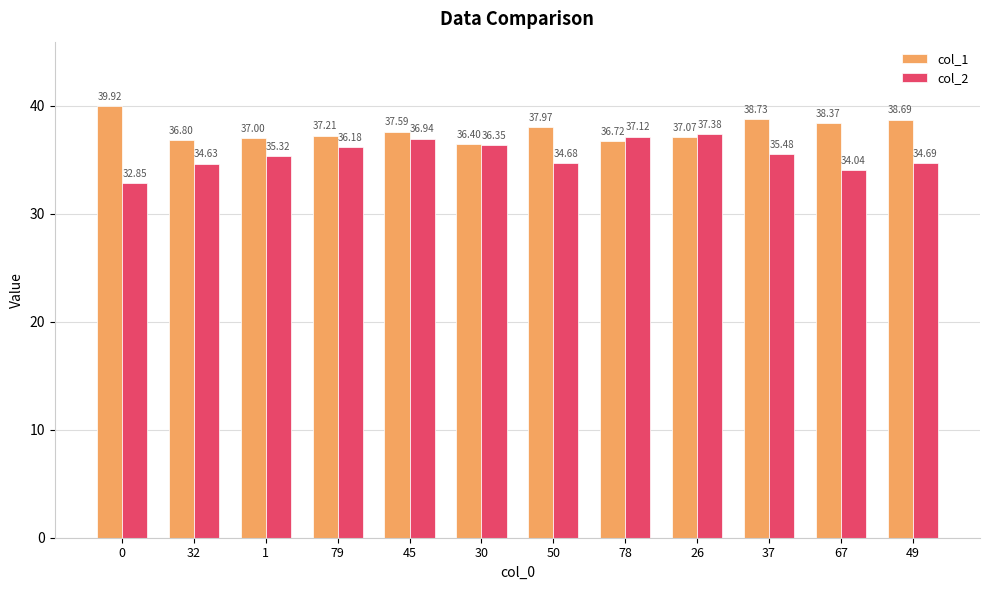

True or false: col_1 has a value of 37.2 at 79.

True